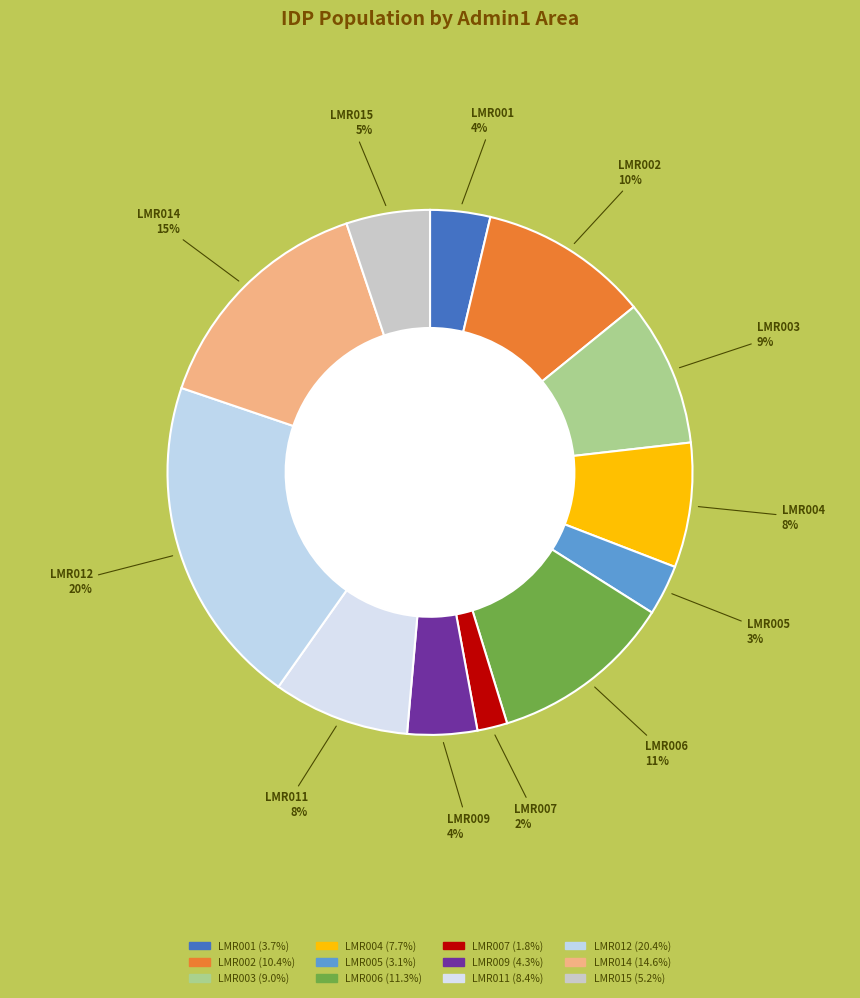

To the nearest percent, what portion does LMR004 represent?

8%